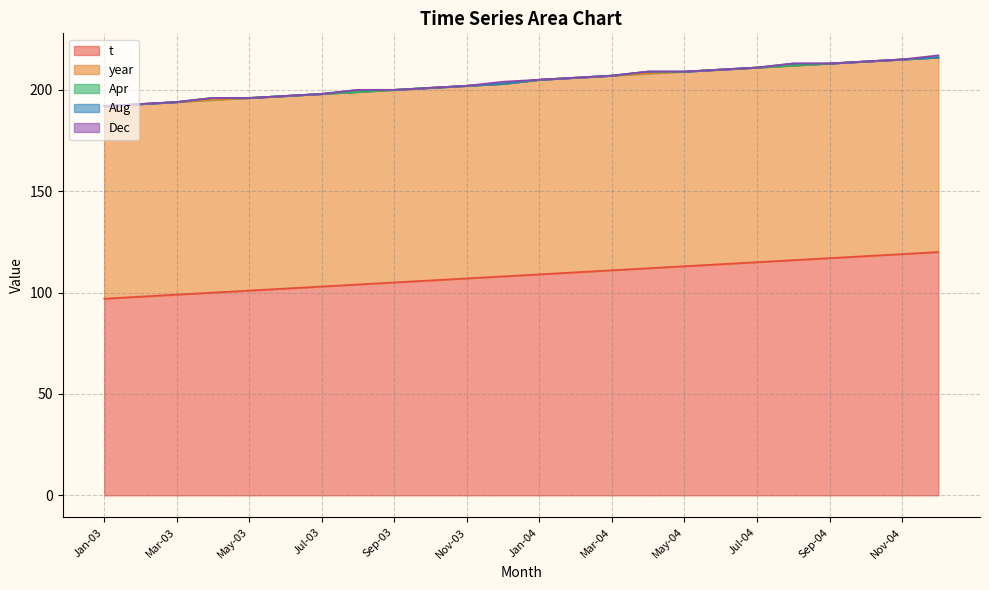

How many categories are shown in the chart?

24